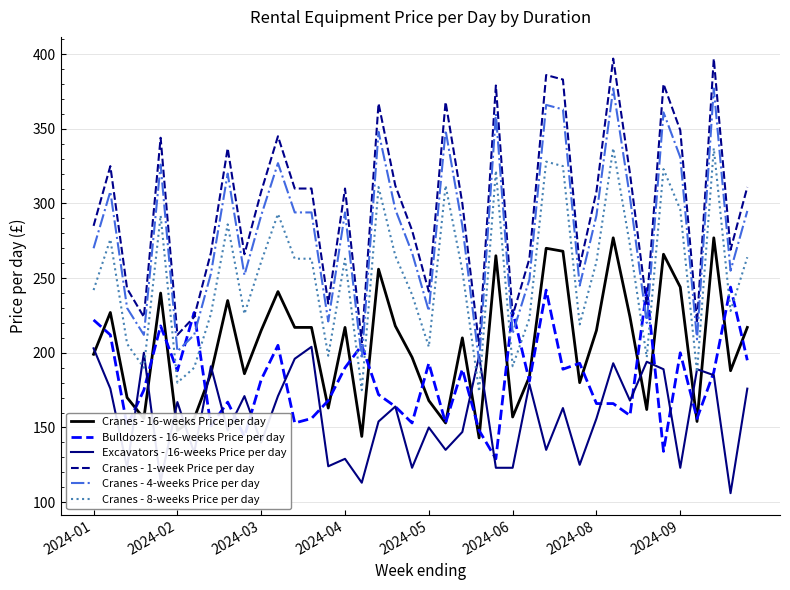

Which series has the largest total across all categories?

Cranes - 1-week Price per day